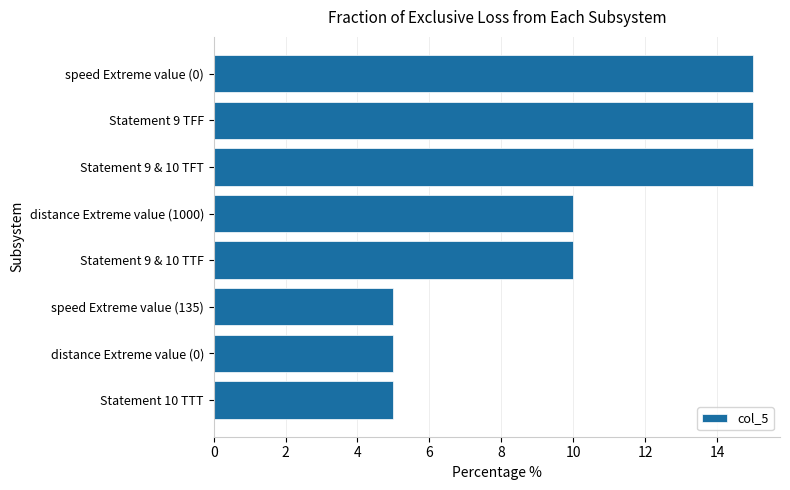

Does the chart contain any negative values?

No